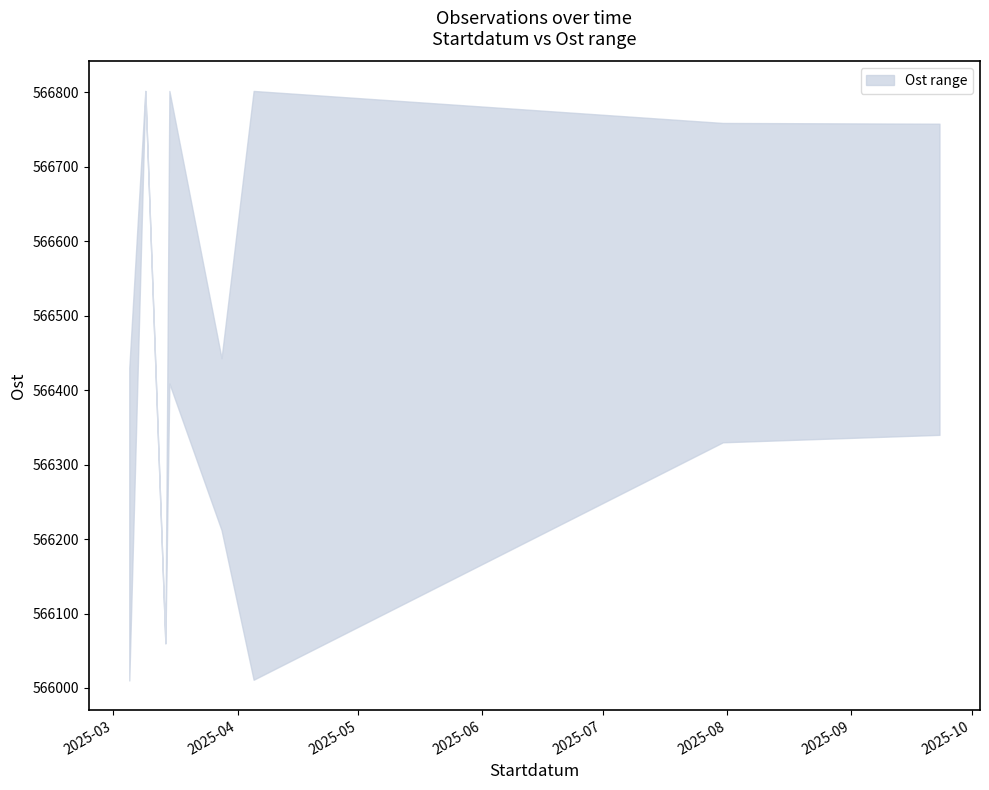

True or false: lower and upper intersect in this chart.

False